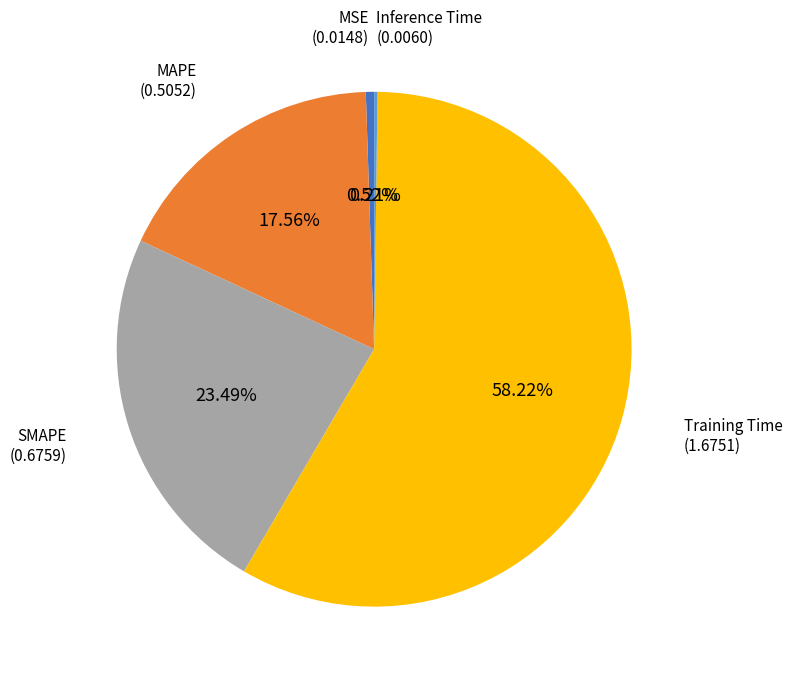

Is there any slice that represents more than half of the pie?

Yes